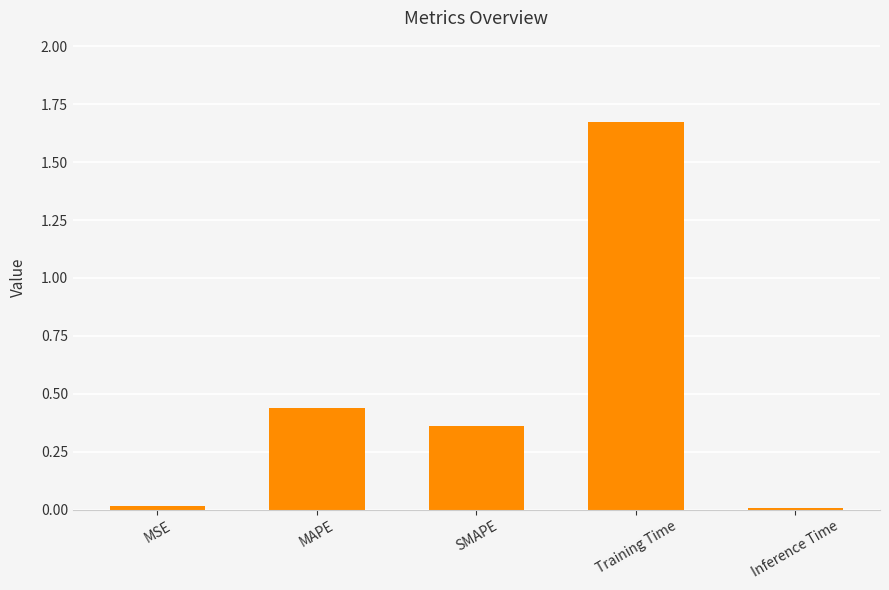

Which category has the highest value across all series?

Training Time